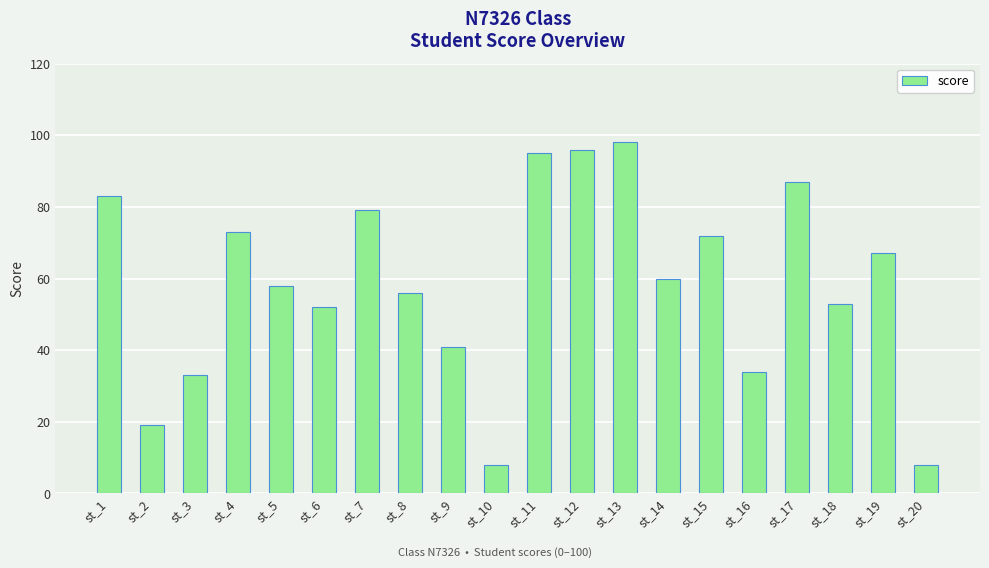

What is the difference between the values at st_3 and st_6?

19